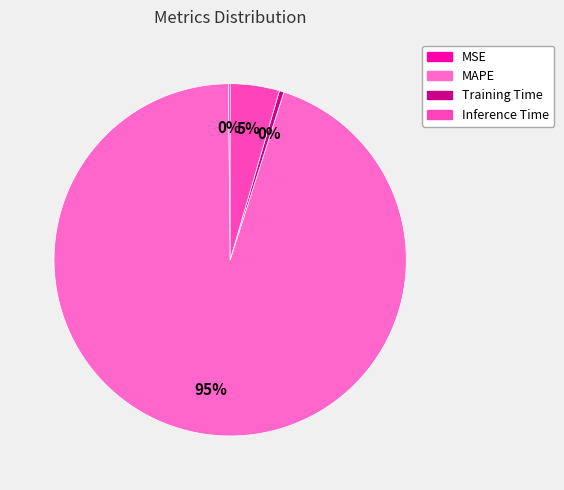

The Inference Time slice represents 11% of the pie. True or false?

False